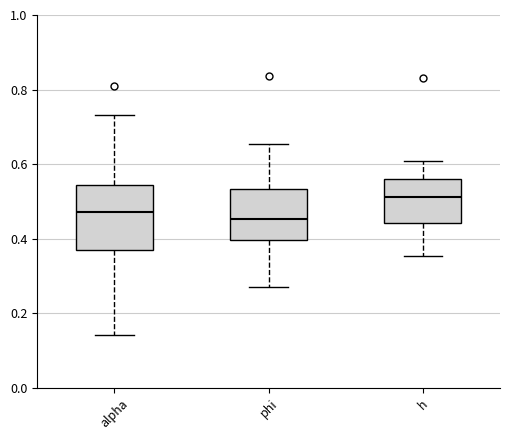

Reading left to right, transcribe this box plot: for each box, give where its median line is, the range the box spans, and where its two whiskers end, as read against the y-axis. The values are not printed on the chart, so give them approximately, as read against the axis.

alpha: median 0.48, box 0.38 to 0.54, whiskers 0.14 to 0.74
phi: median 0.46, box 0.40 to 0.54, whiskers 0.28 to 0.66
h: median 0.52, box 0.44 to 0.56, whiskers 0.36 to 0.60